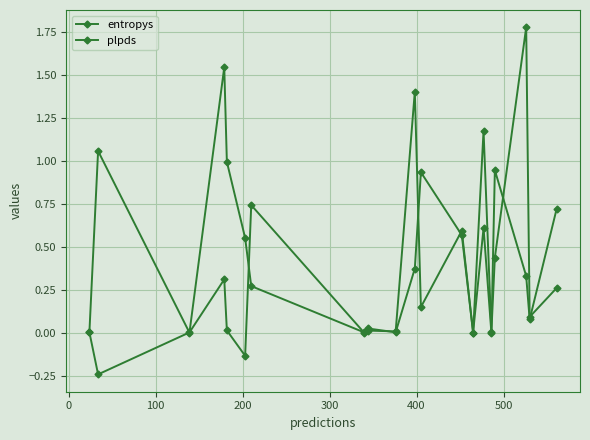

What is the value of the plpds point at the 20th from the left?

0.7